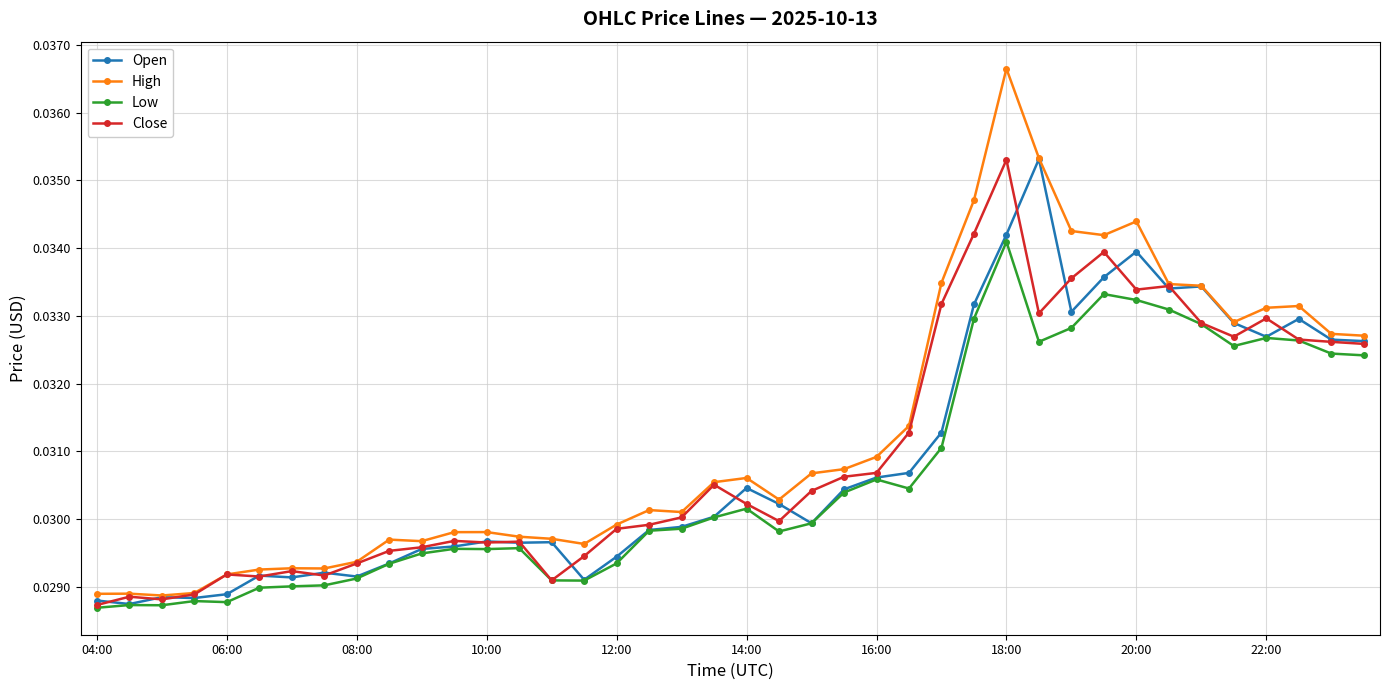

How many High values are between 0 and 1?

40